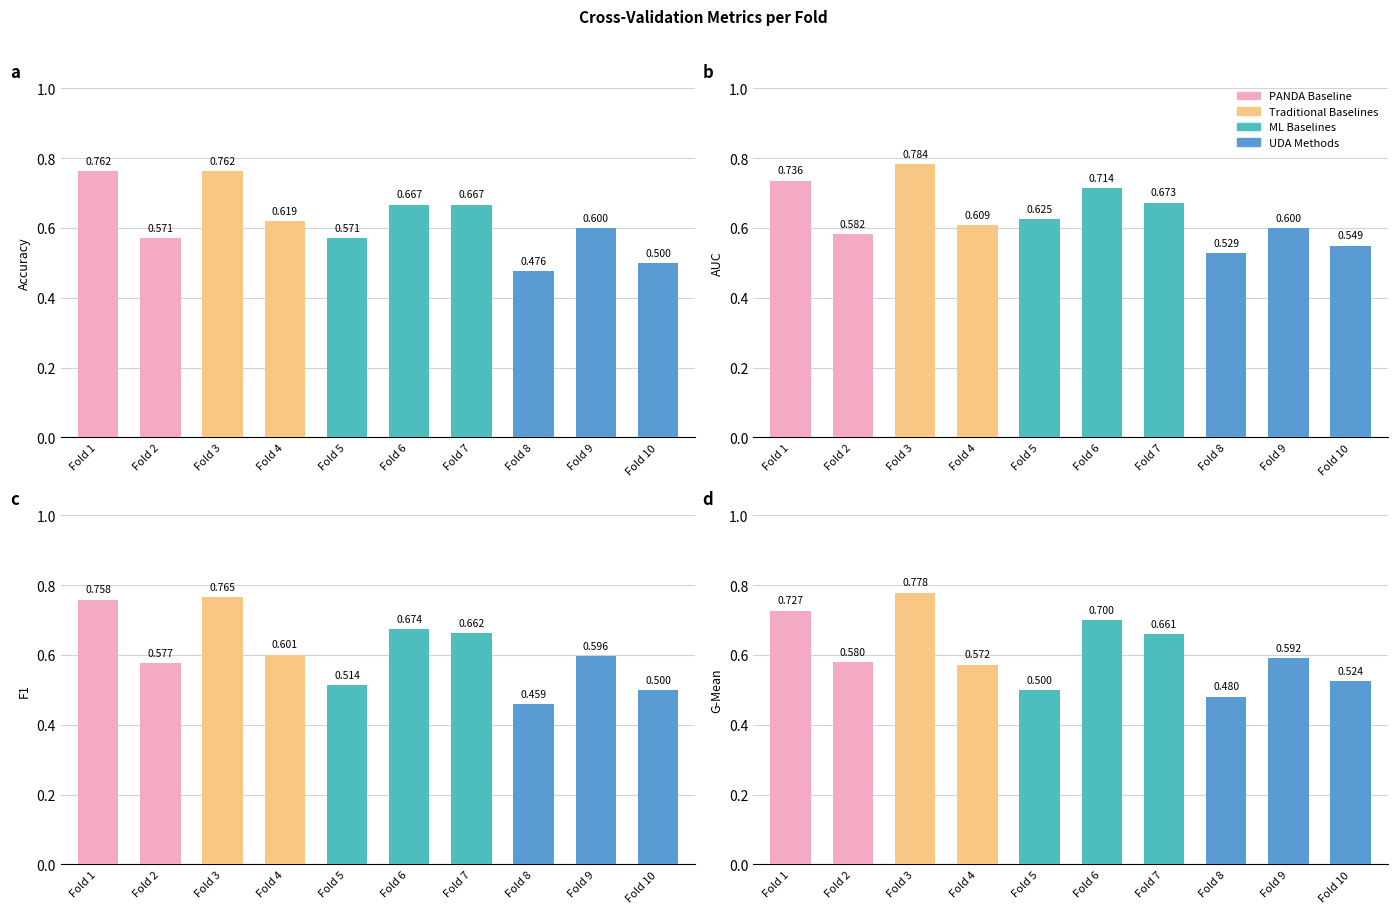

Which category has the lowest value across all series?

Fold 8